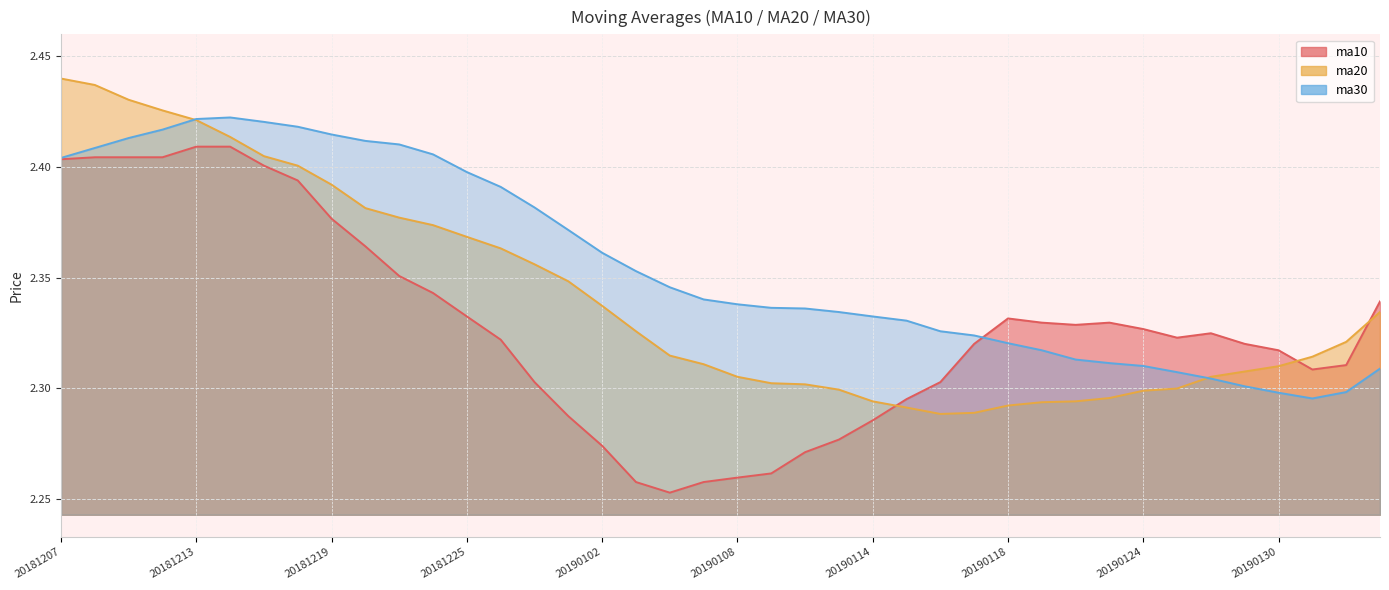

Which series changed the most between 20181214 and 20181221?

ma10